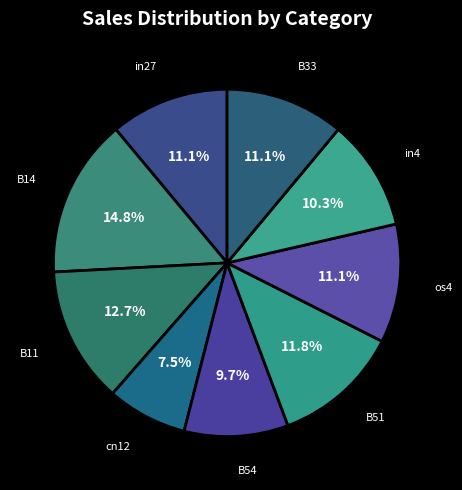

Count the number of slices in the pie.

9